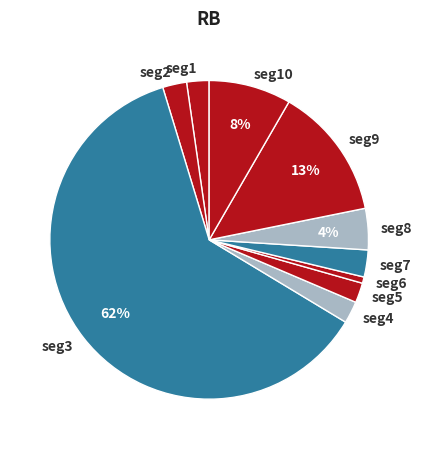

Count the number of slices in the pie.

10